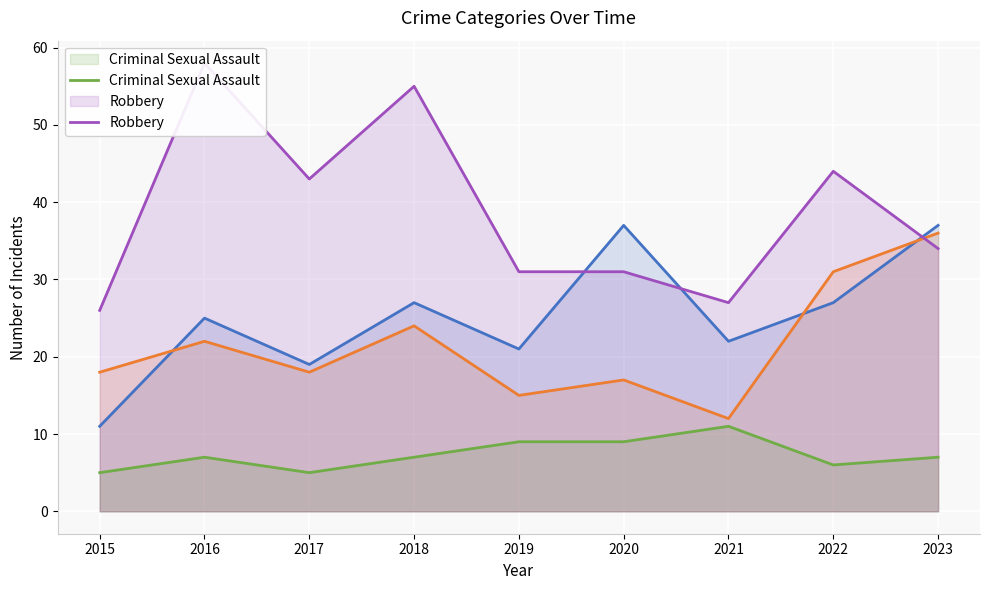

What is the minimum value for Aggravated Battery?

12